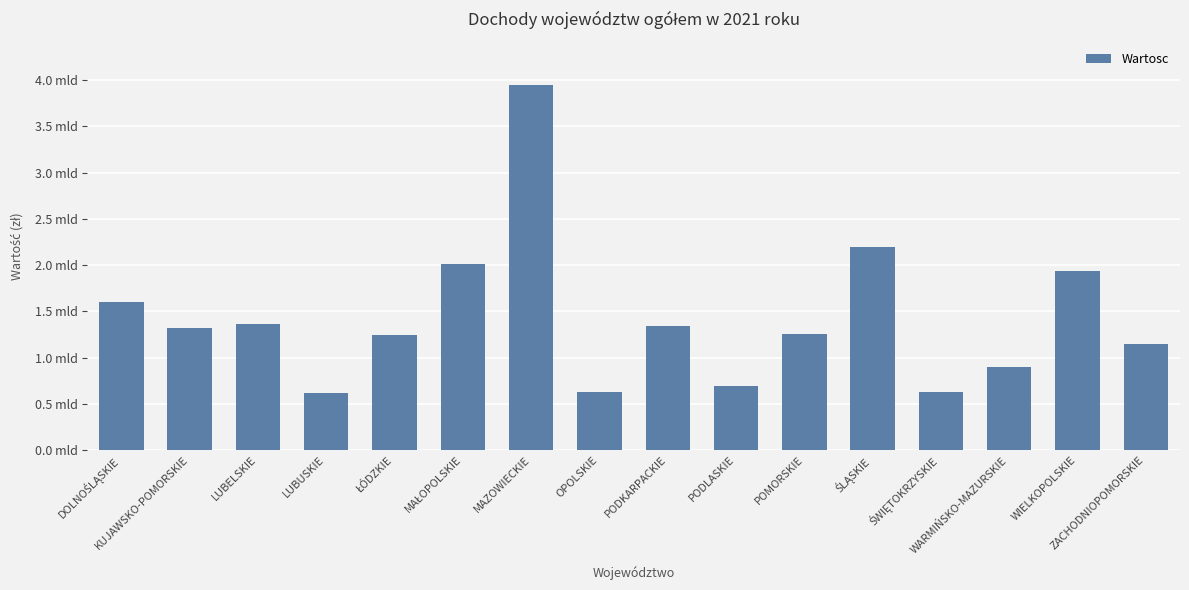

At which category does the chart reach its minimum across all series?

LUBUSKIE